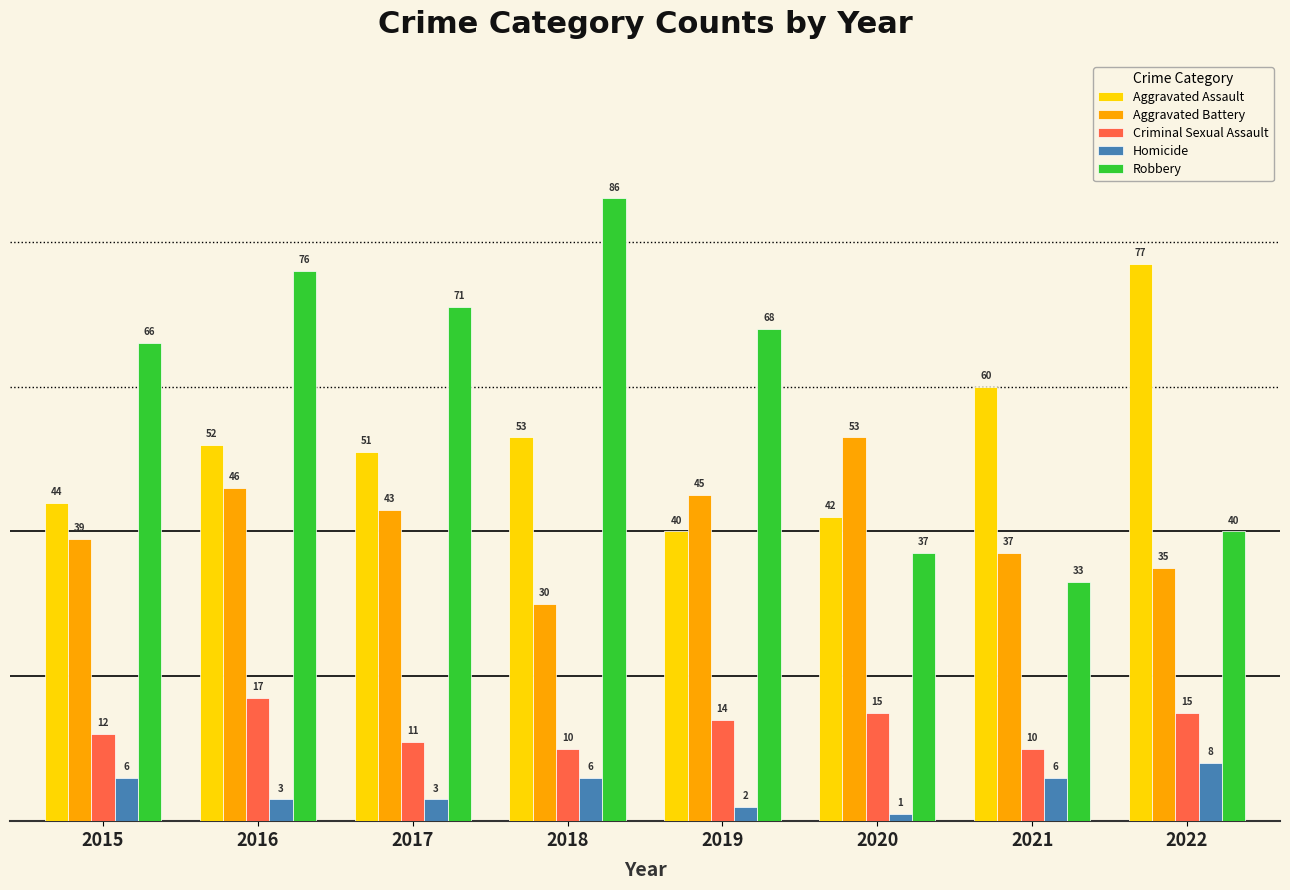

At how many categories does at least one series exceed 54?

7